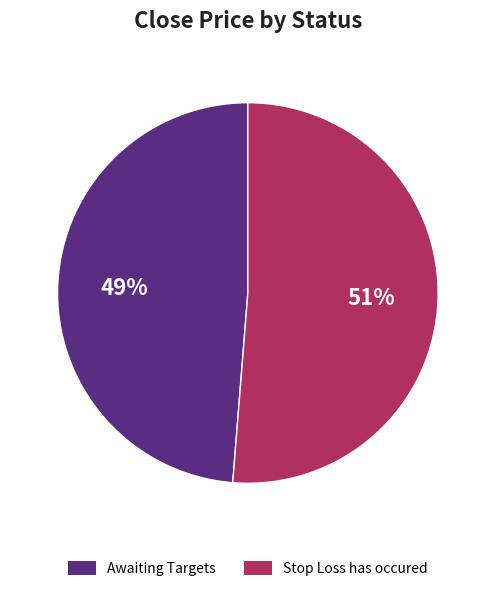

What is the majority slice?

Stop Loss has occured